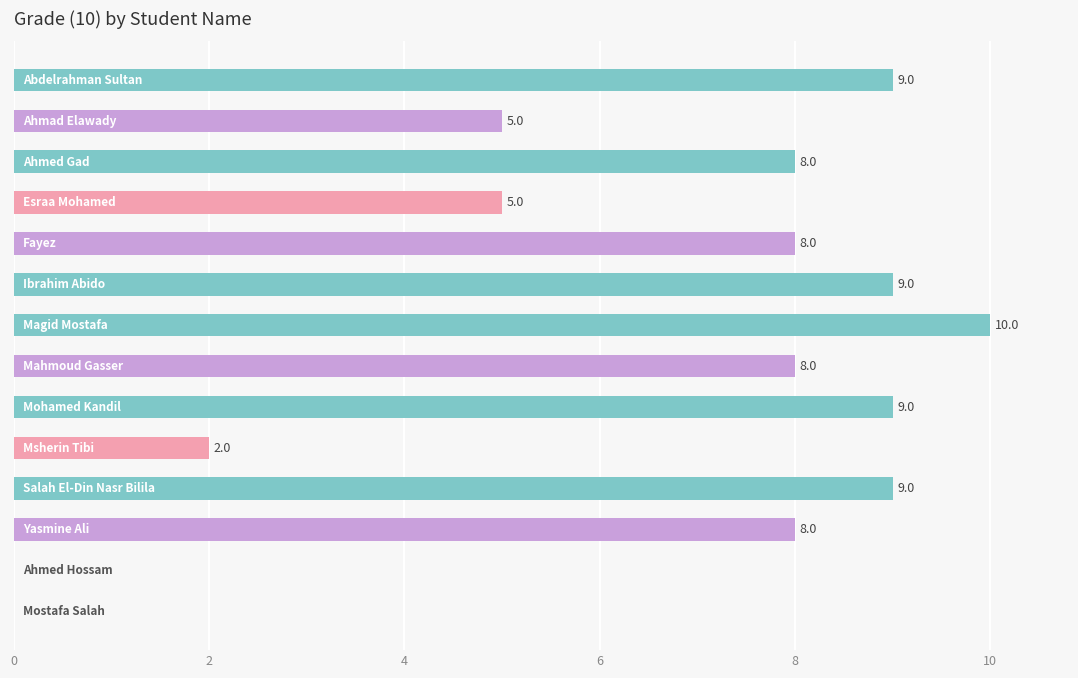

How many series are shown in this chart?

1